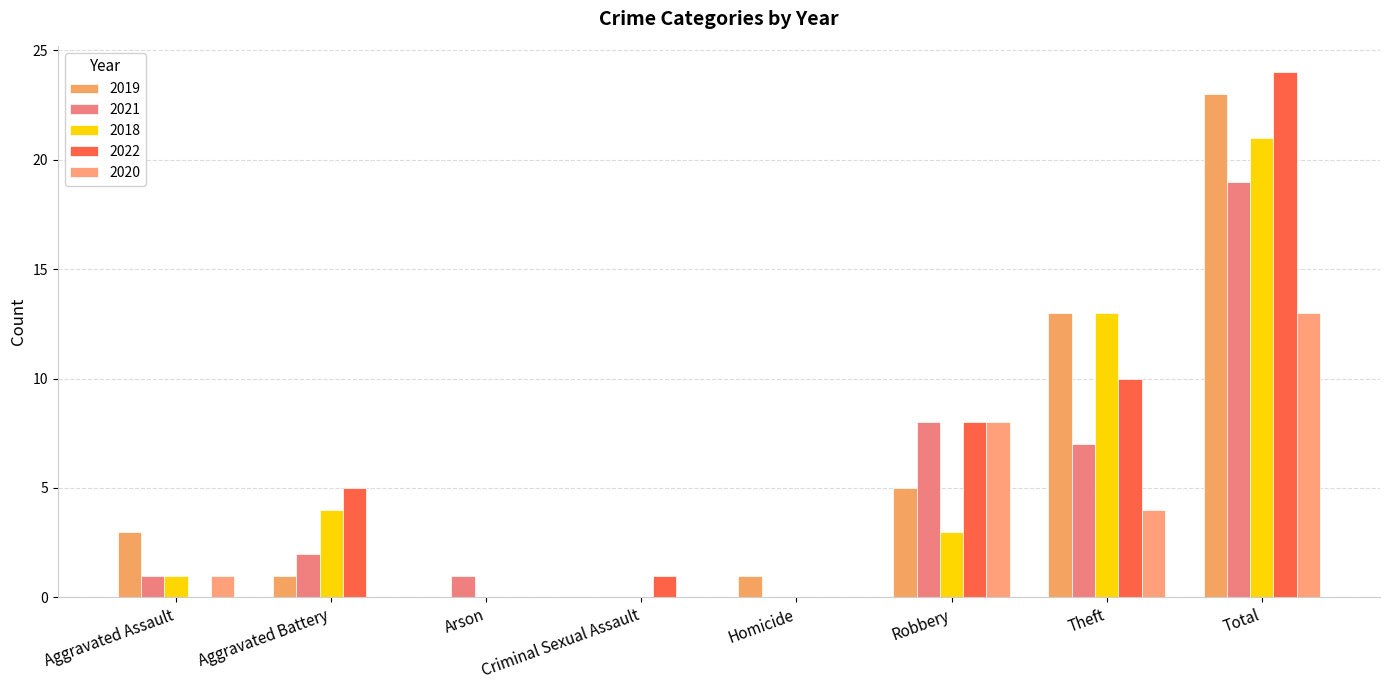

What is the label of the 7th bar from the left?

Theft